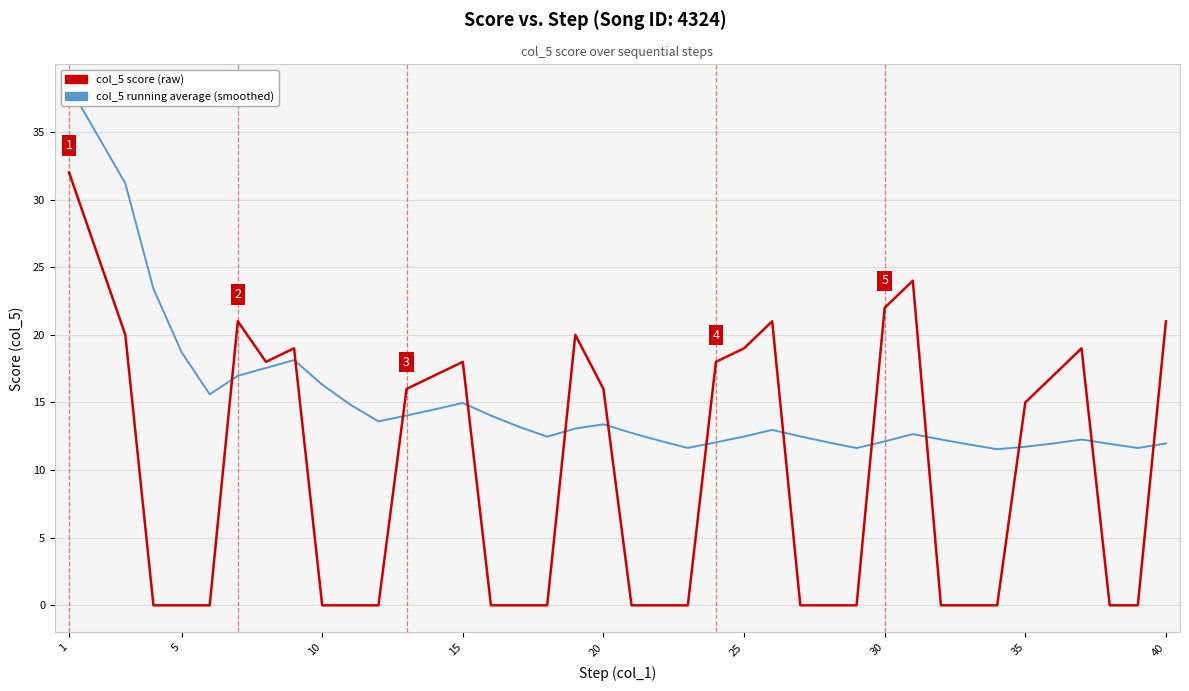

Is it true that col_5 score (raw) equals -19.2 at 32?

False